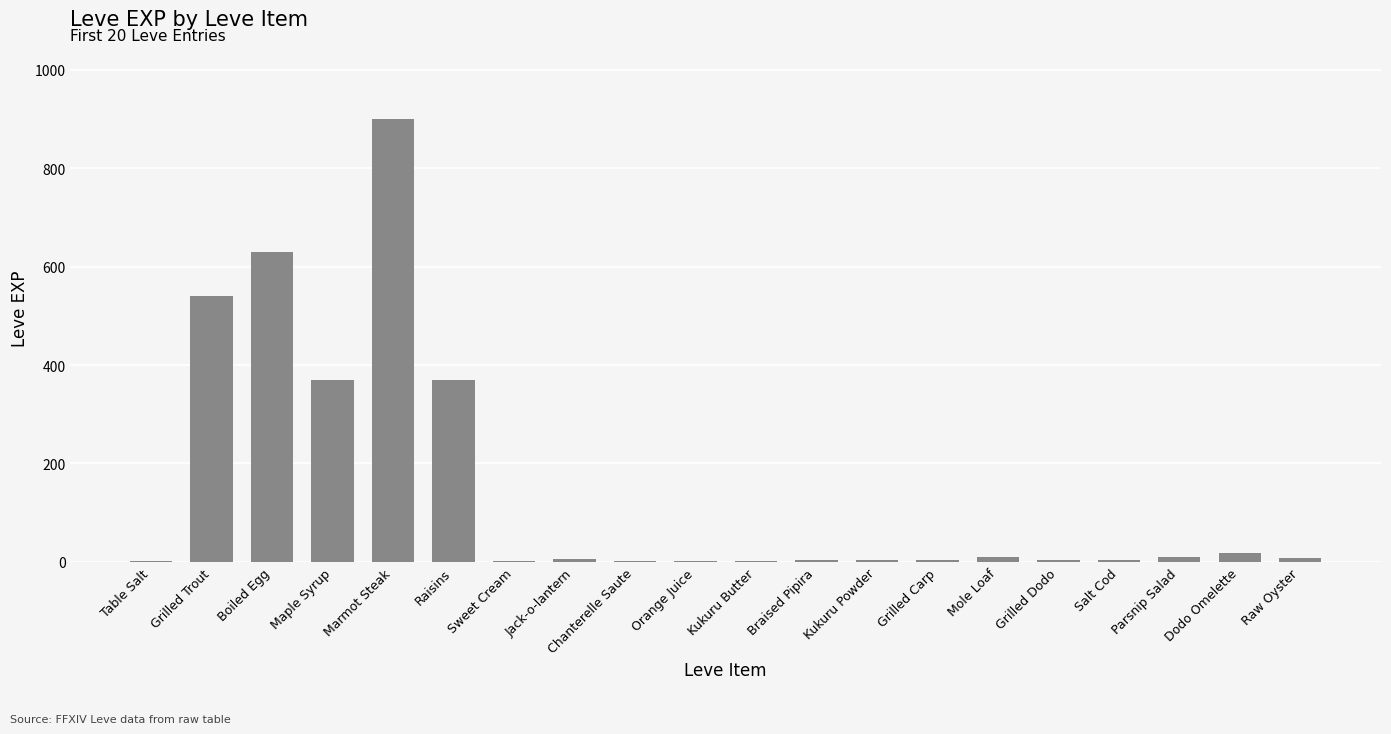

Are the bars horizontal?

No